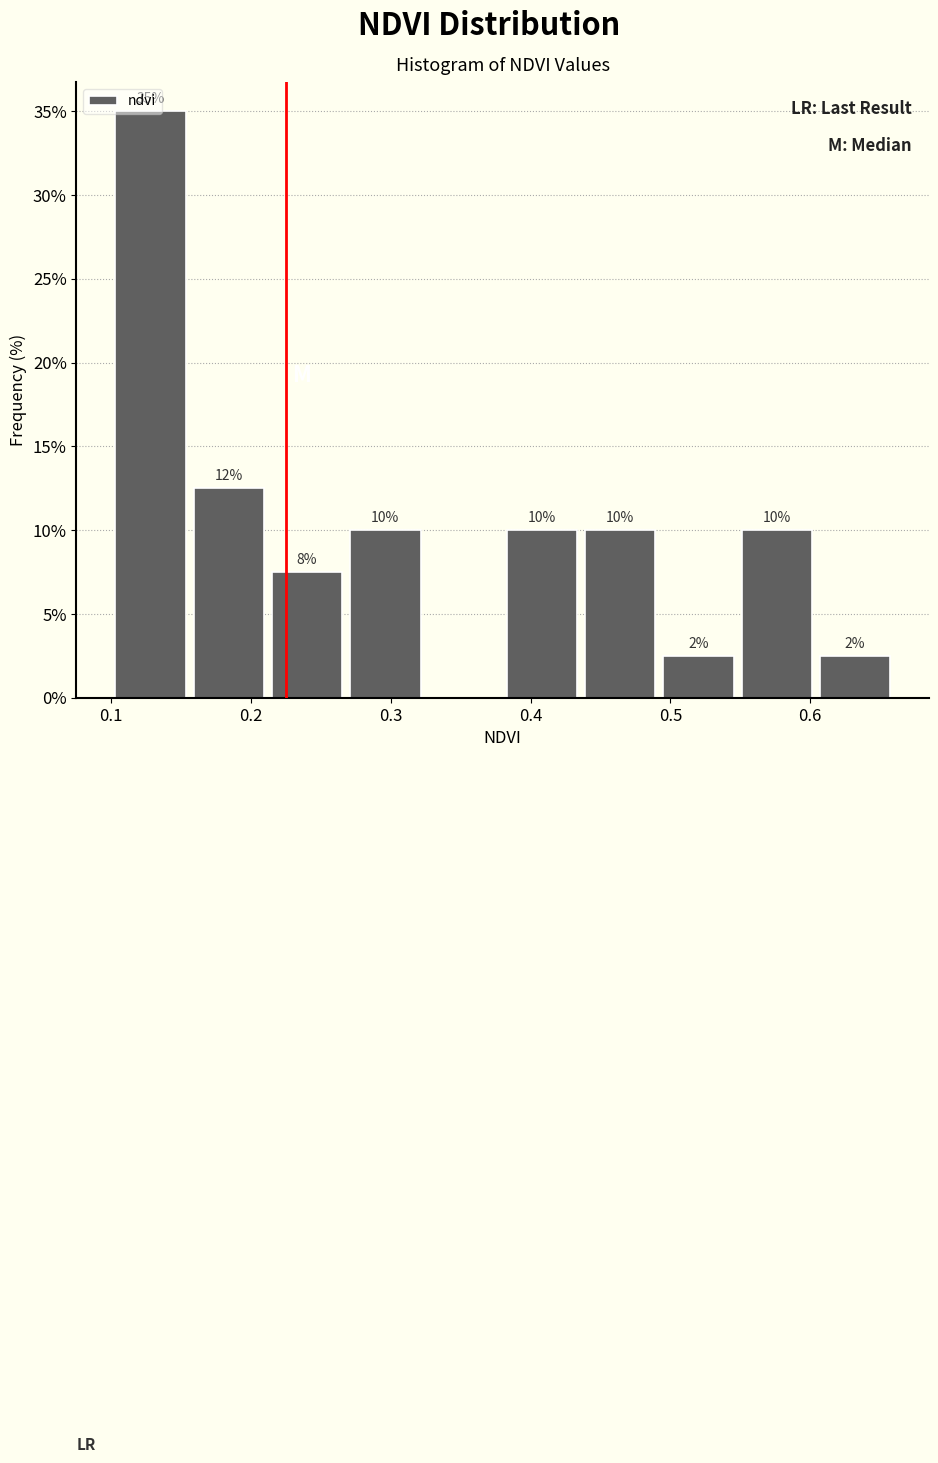

Over which range of the x-axis is the bar tallest?

0.100 to 0.156